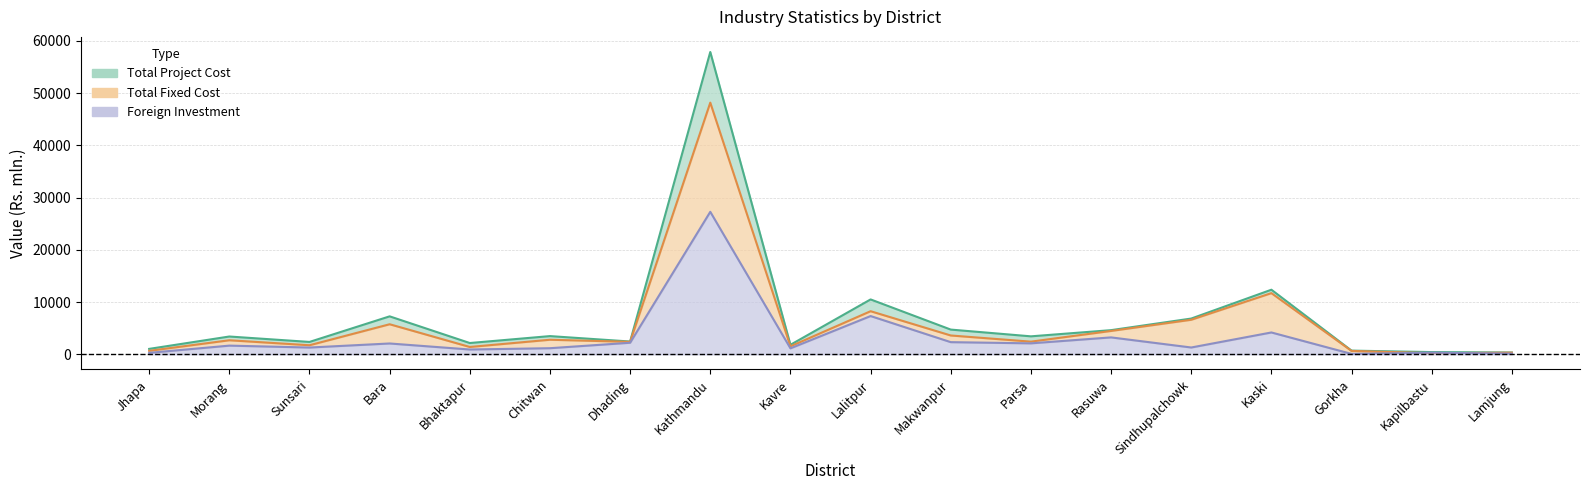

At which category is the sum across all series the highest?

Kathmandu